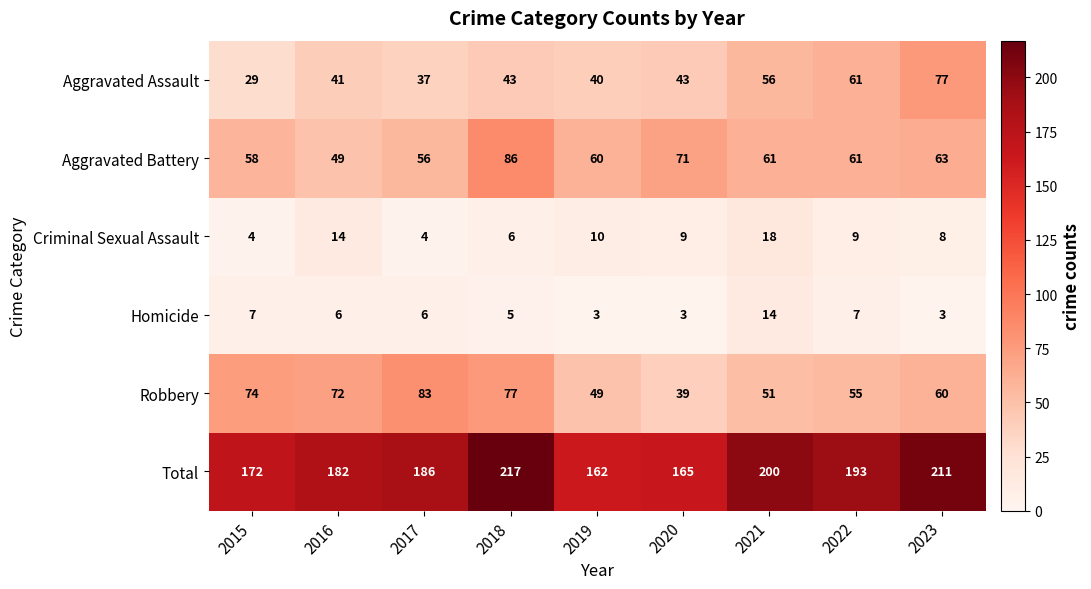

What is the maximum value for Robbery?

83